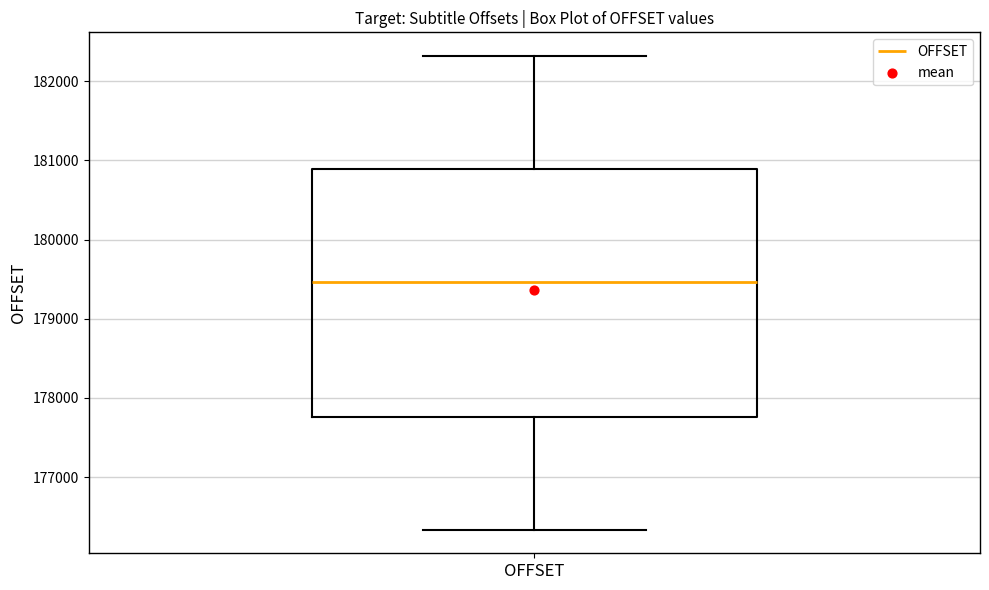

Transcribe this box plot: give where the median line is, the range the box spans, and where the two whiskers end, as read against the y-axis. The values are not printed on the chart, so give them approximately, as read against the axis.

median 179500, box 177800 to 180900, whiskers 176300 to 182300